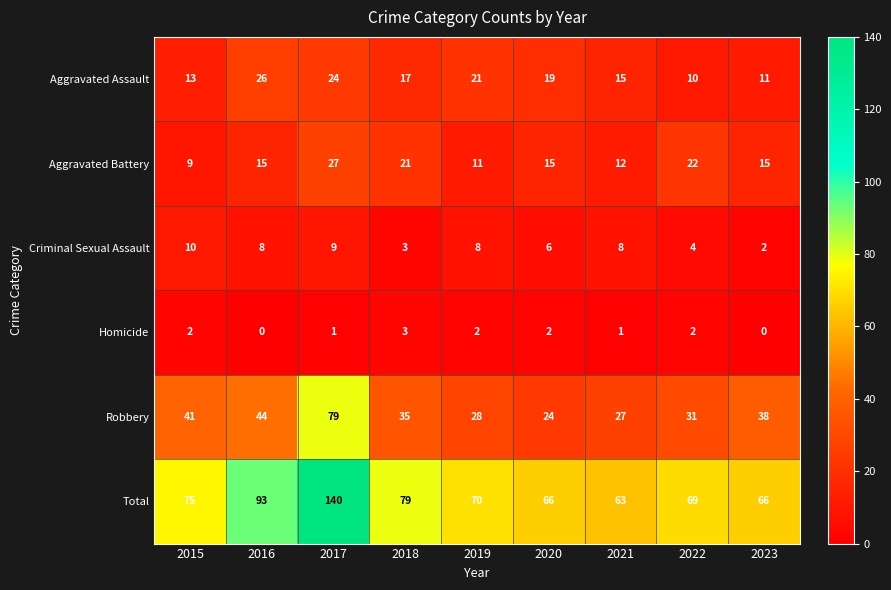

How many data points does each series have?

9